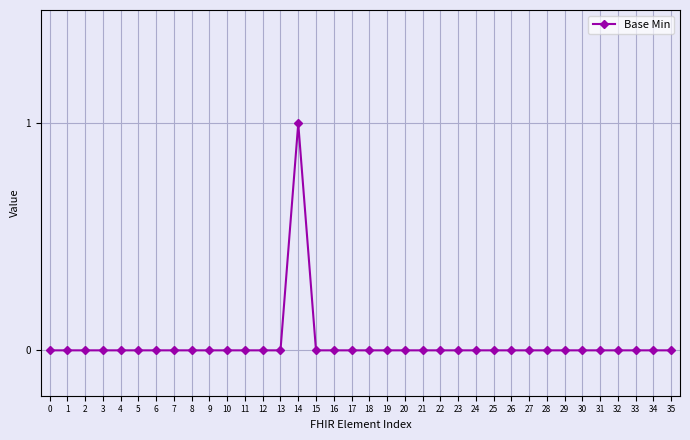

True or false: there are more than 0 points higher than both neighbors.

True